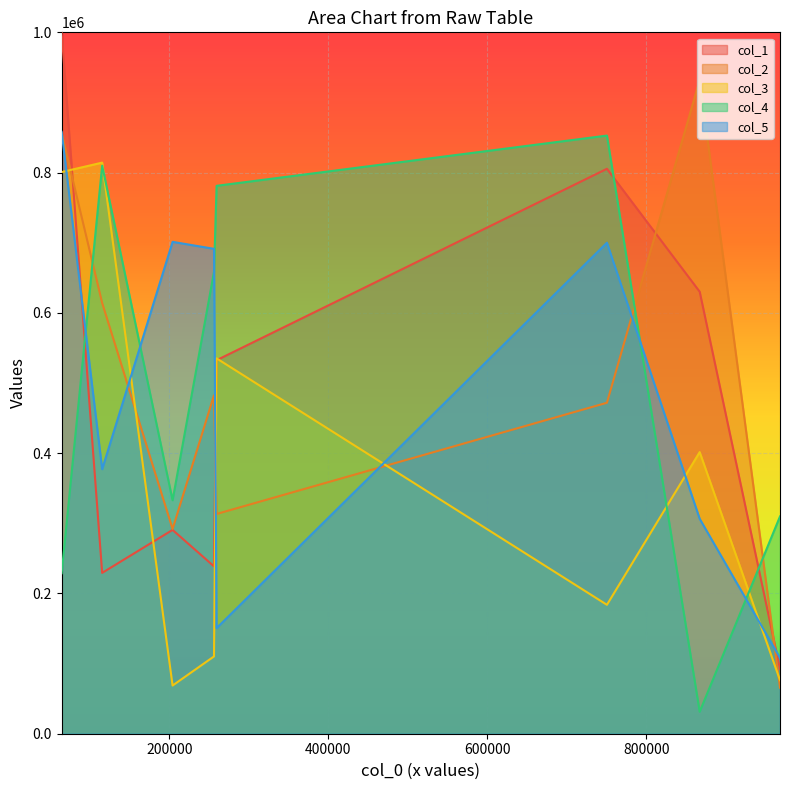

True or false: col_3 has more than 2 interior local peaks.

True